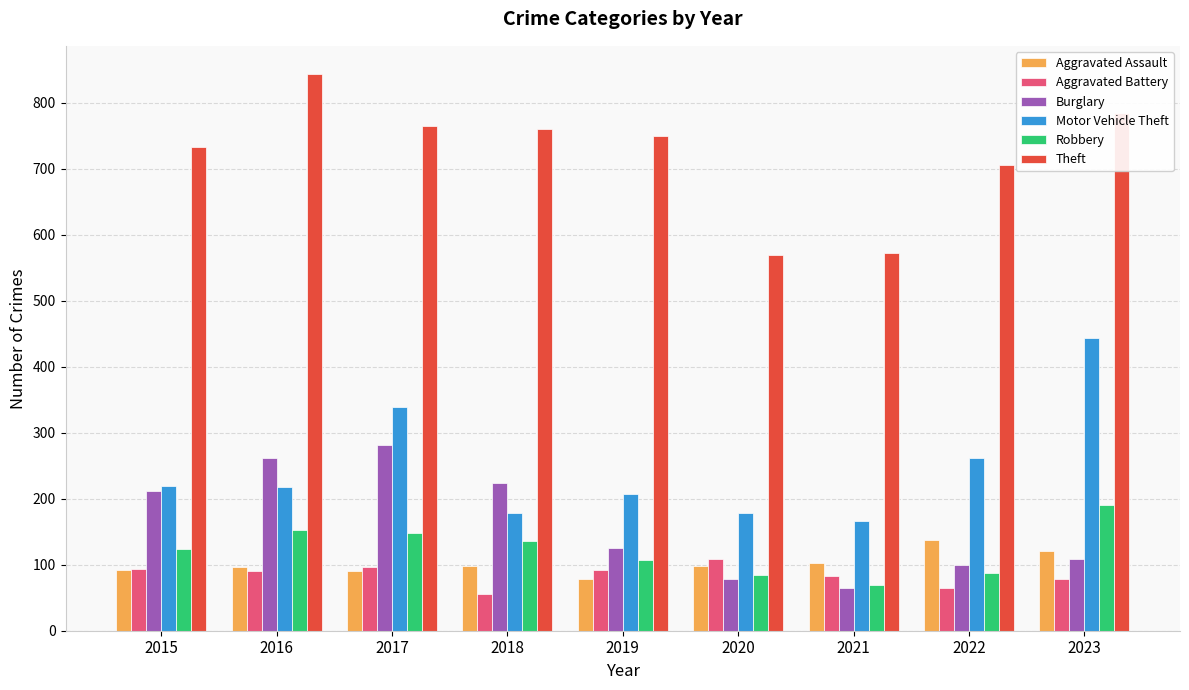

What is the sum of all Burglary values?

1455